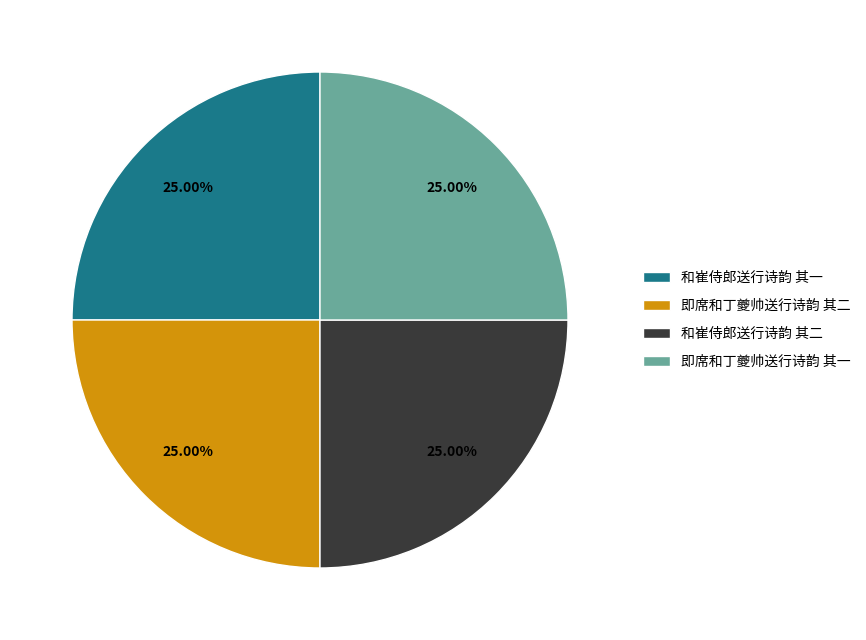

Is it true that 和崔侍郎送行诗韵 其一 is 38% of the pie?

False